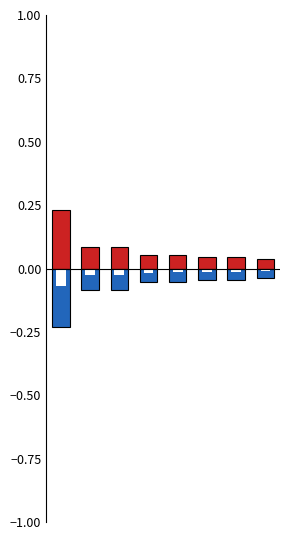

At how many categories does at least one series exceed 0?

8